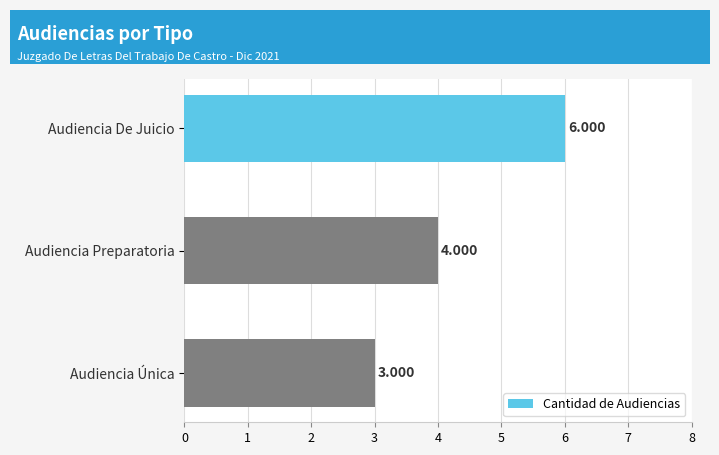

What is the label of the 3rd bar from the top?

Audiencia Única